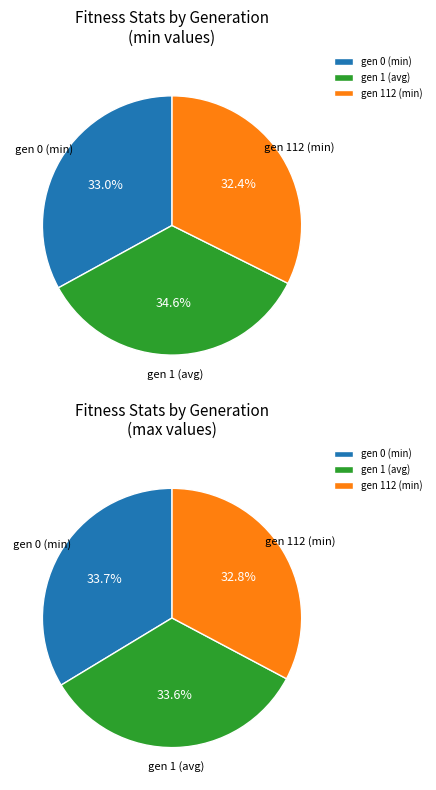

To the nearest percent, what is the difference between the largest and smallest slice percentages?

2%